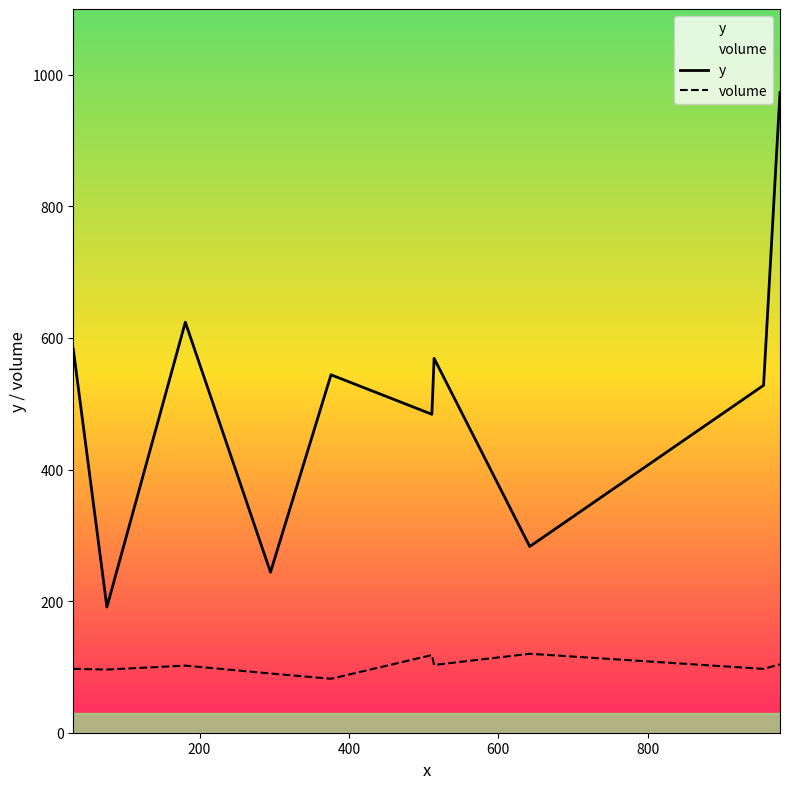

True or false: y and volume intersect in this chart.

False